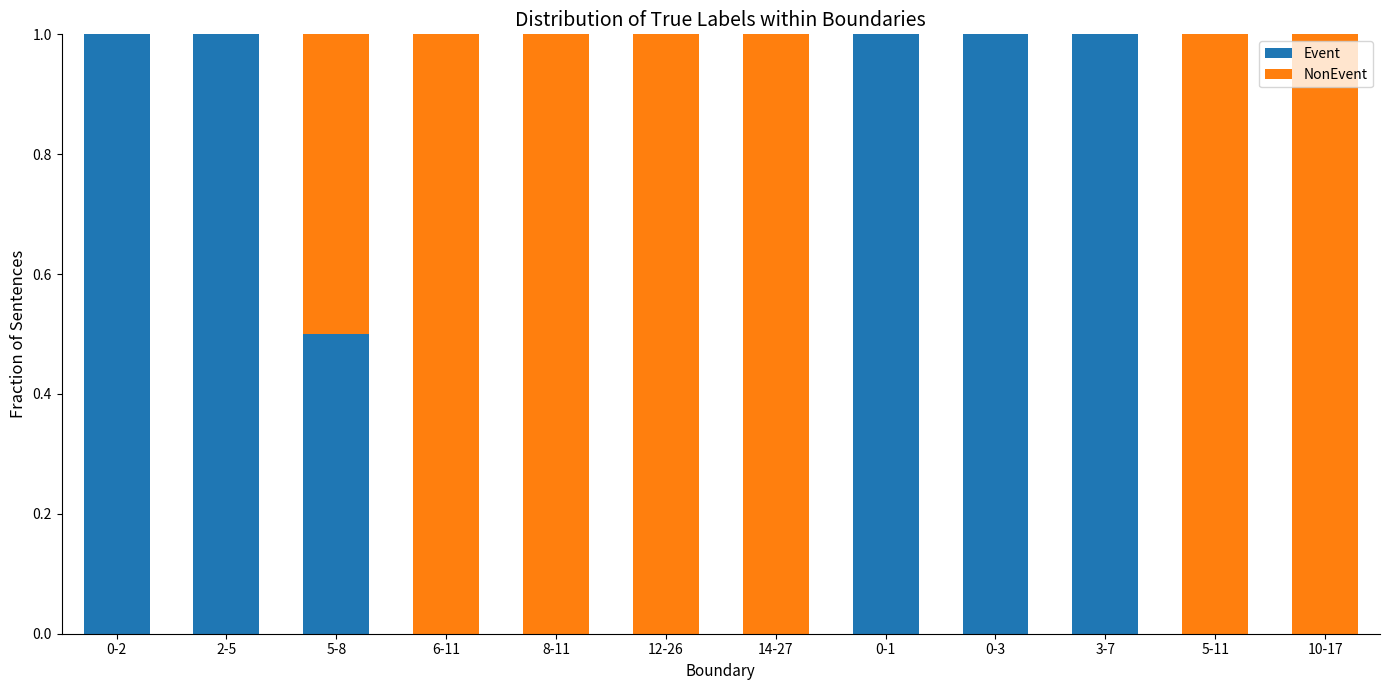

How many data points does each series have?

12